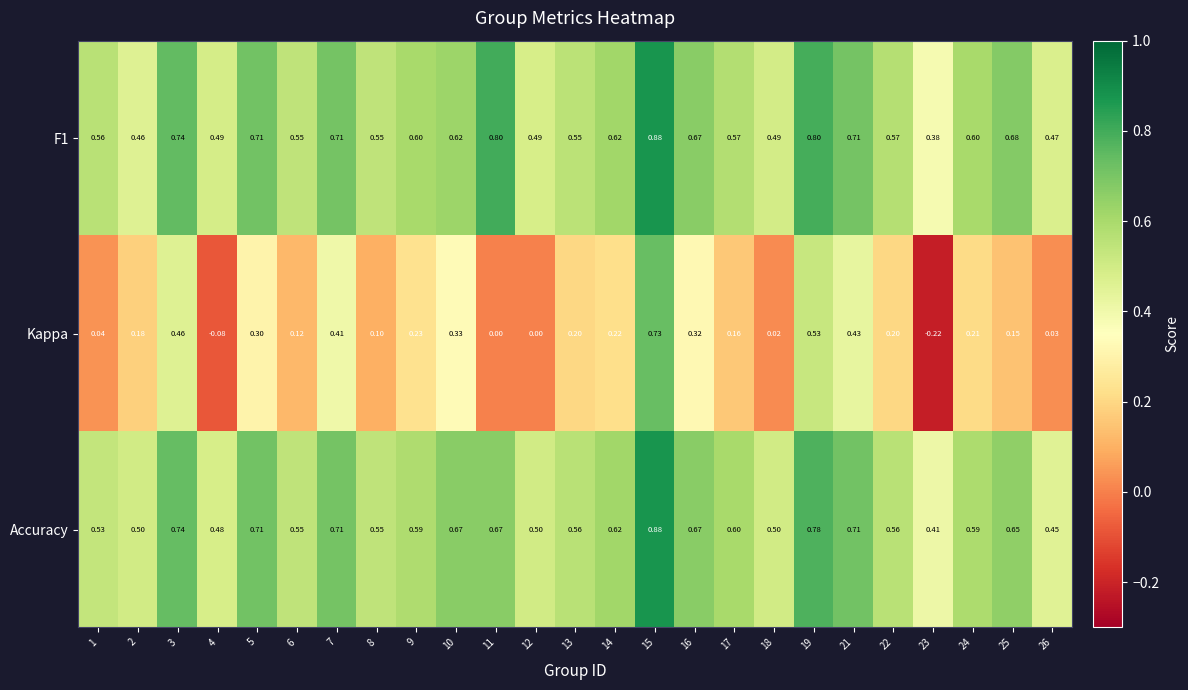

Is the value of F1 at 19 greater than the value of Kappa at 24?

Yes